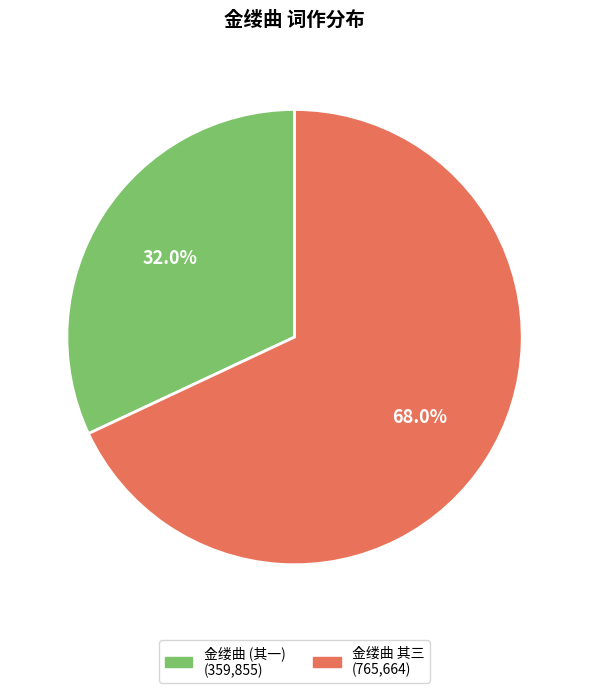

To the nearest percent, what is the difference between the largest and smallest slice percentages?

36%